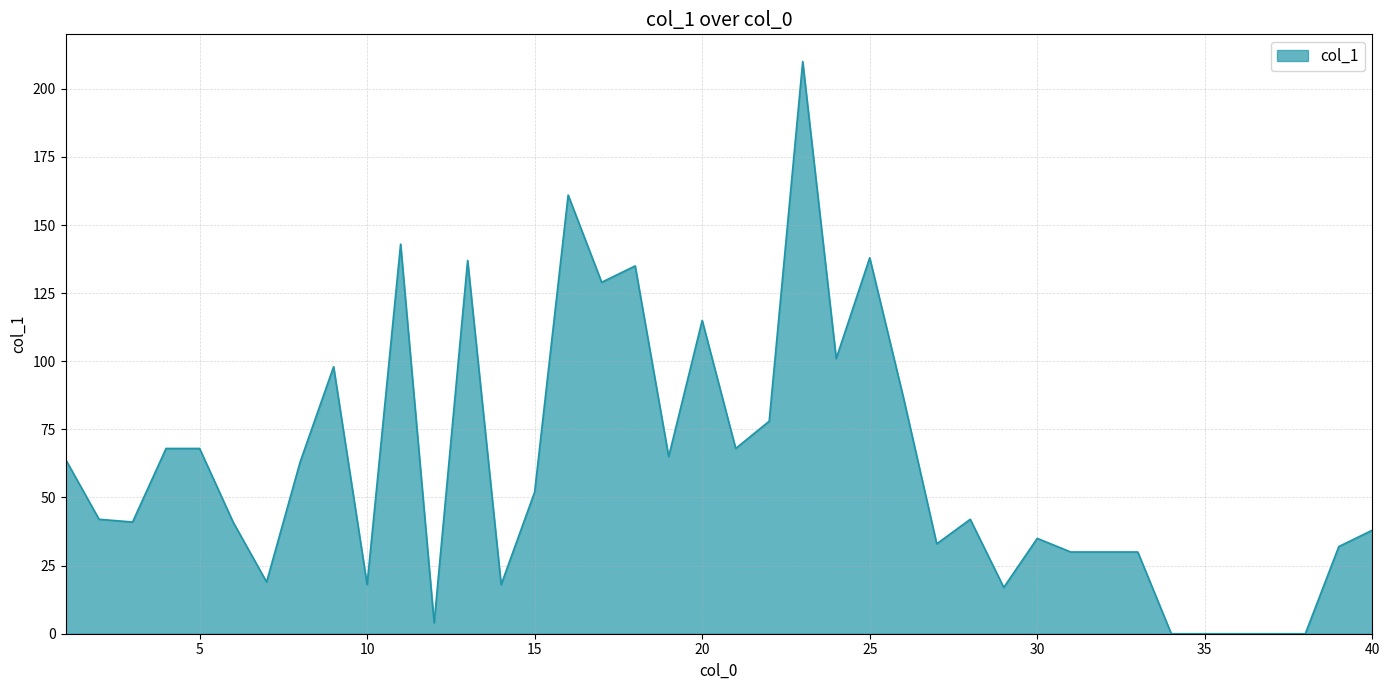

What is the difference between the maximum and minimum values?

210